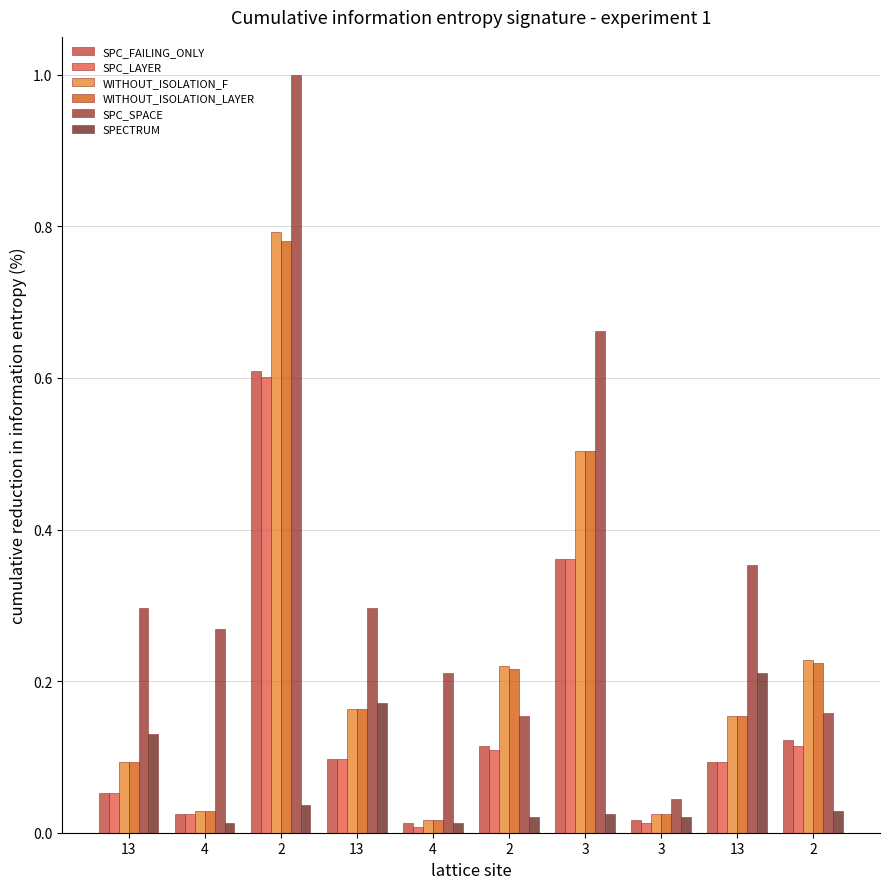

How many bars are there in total?

60